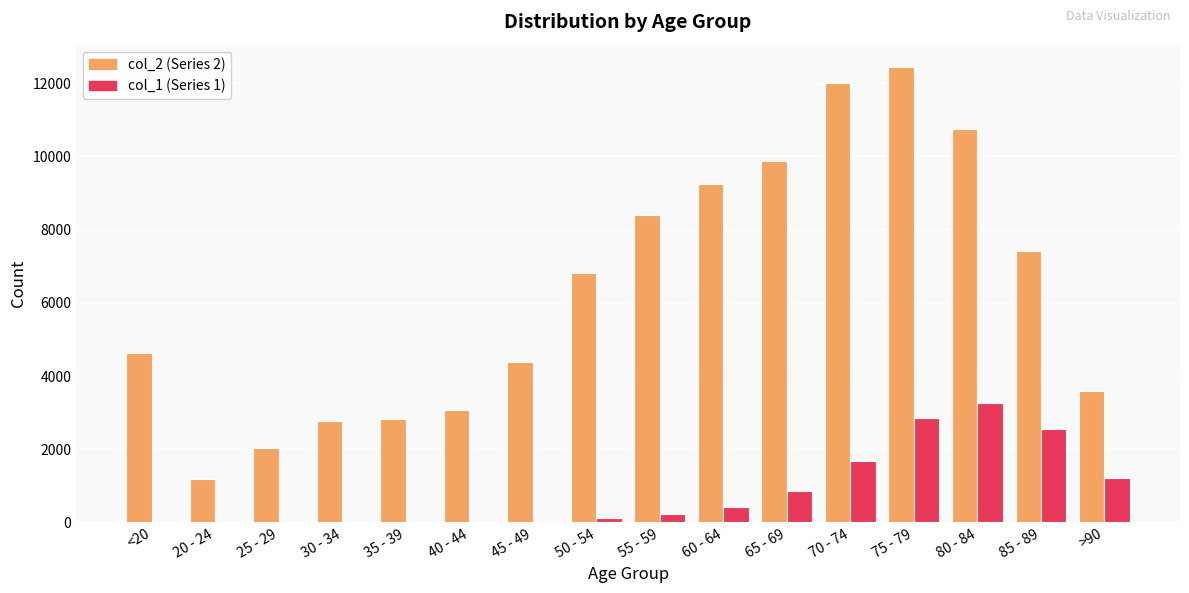

What is the maximum value shown in the chart?

12434